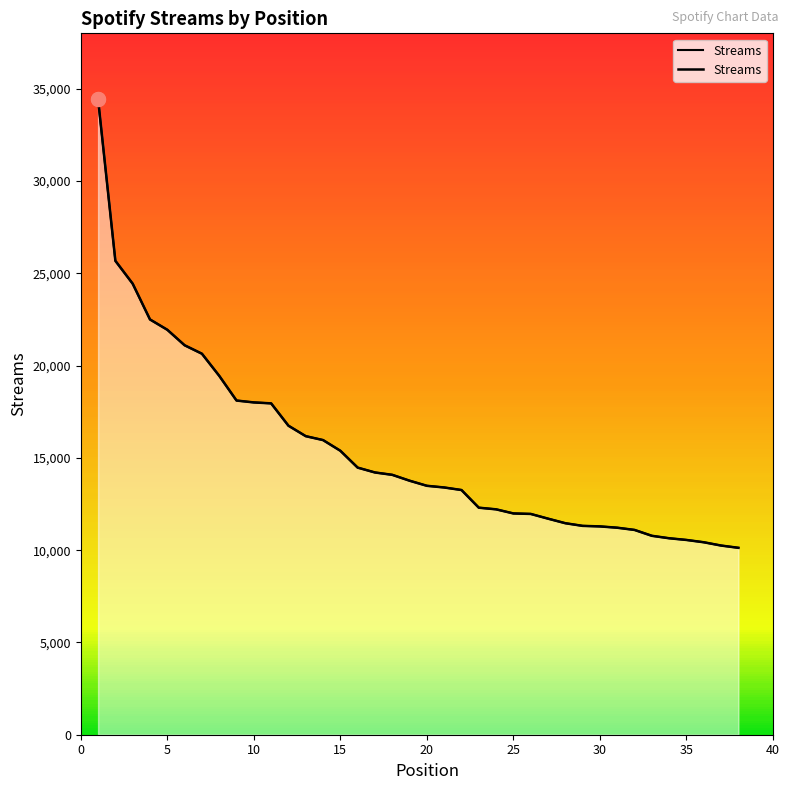

True or false: the data has more than 1 interior local peaks.

False